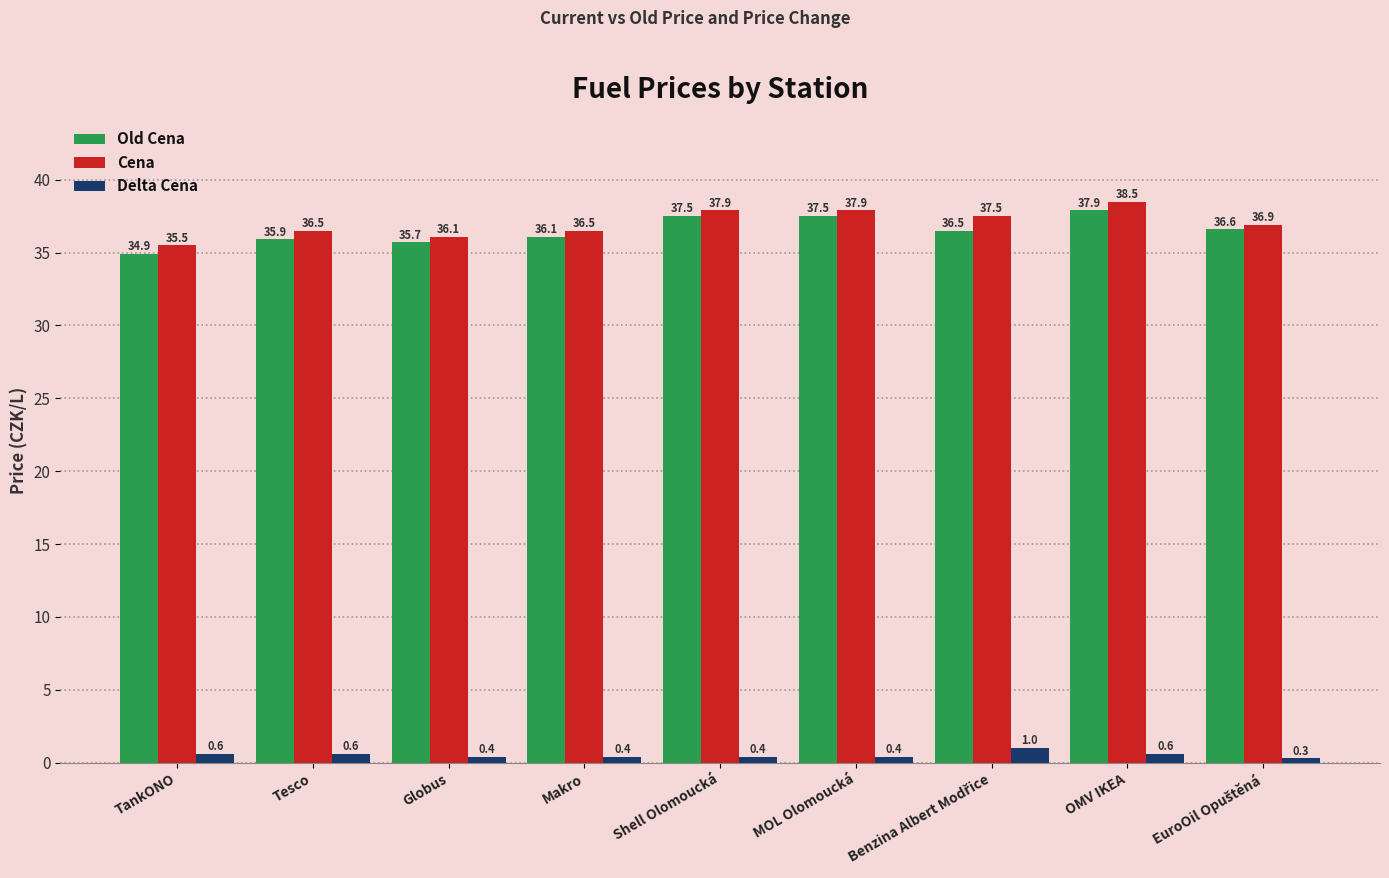

At which category is the sum across all series the highest?

OMV IKEA